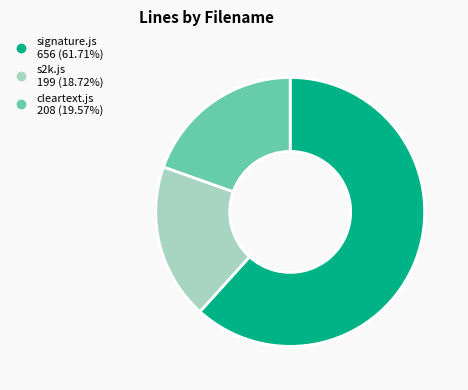

What is the smallest slice in the pie chart?

s2k.js